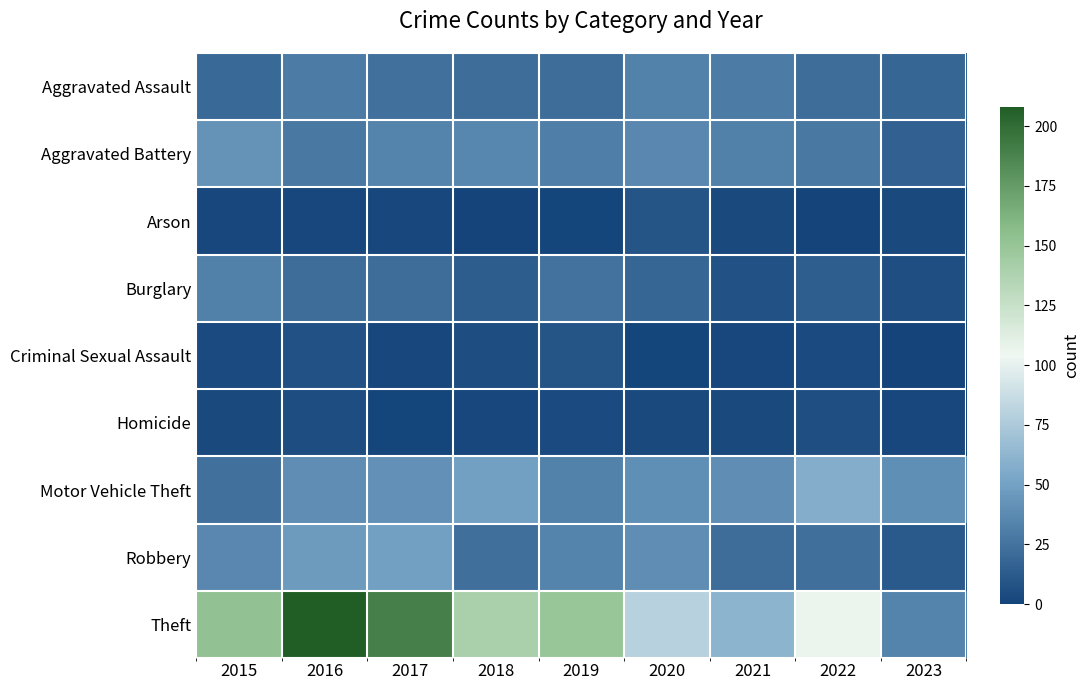

Which series has the widest spread of values?

Theft